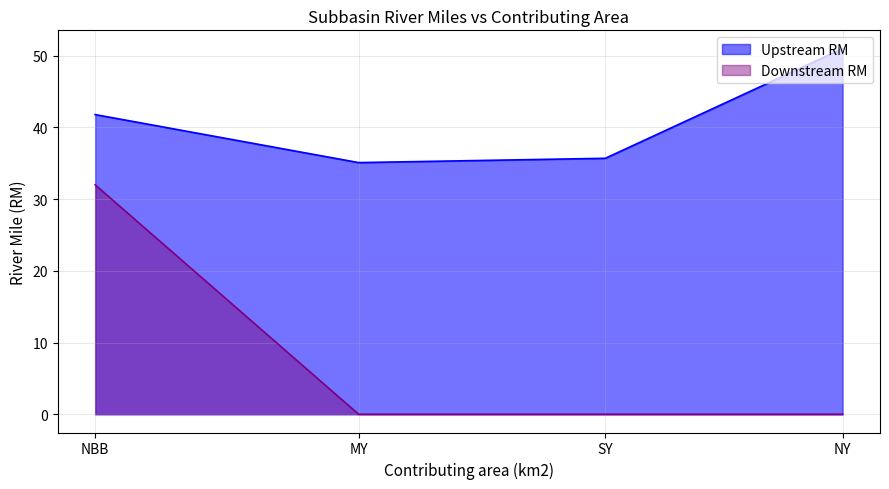

True or false: Upstream RM and Downstream RM intersect in this chart.

False